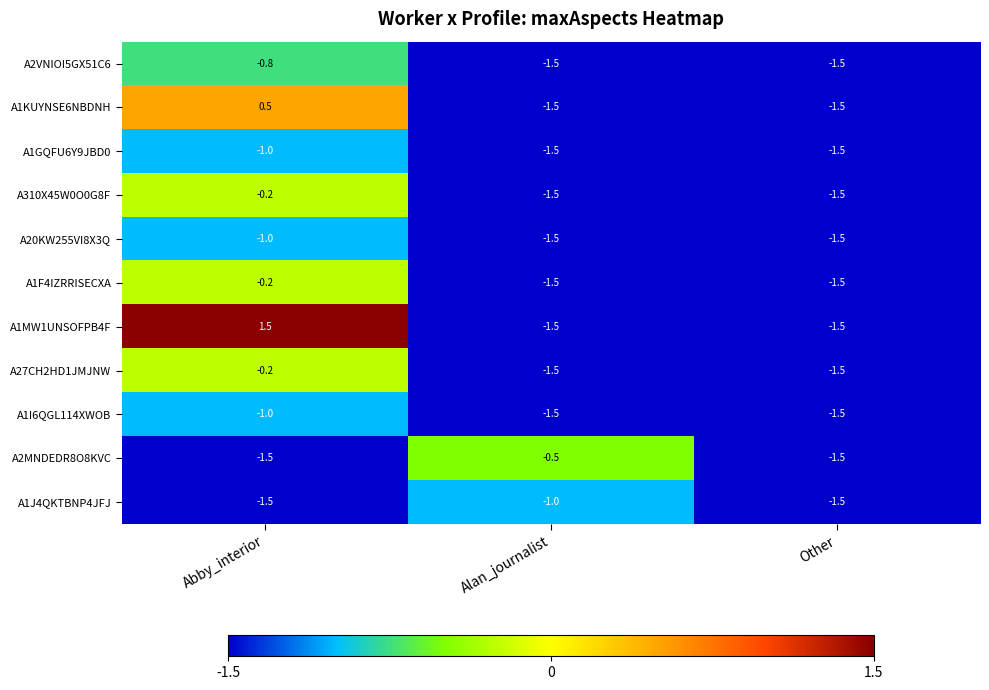

What is the difference between the maximum and minimum values in the A2VNIOI5GX51C6 series?

0.7